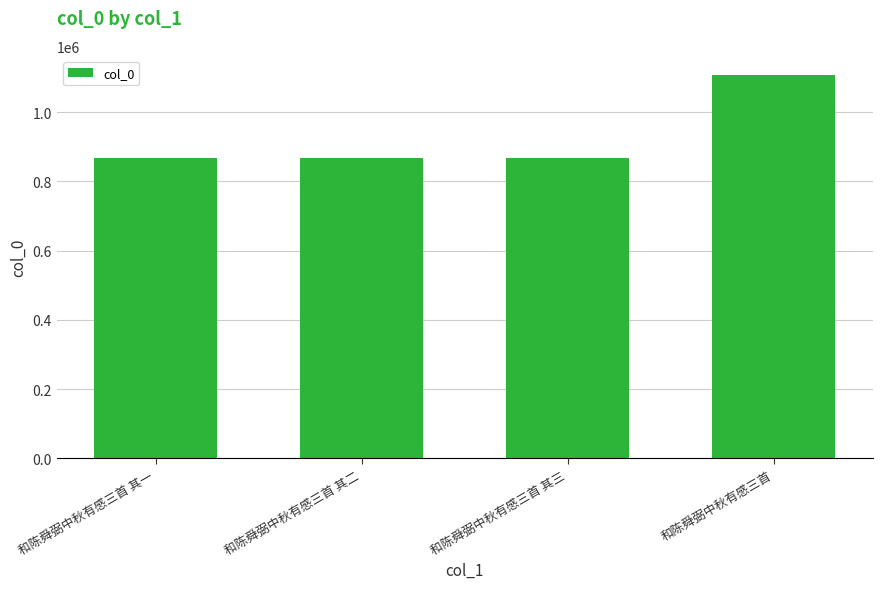

What is the minimum value shown in the chart?

866519